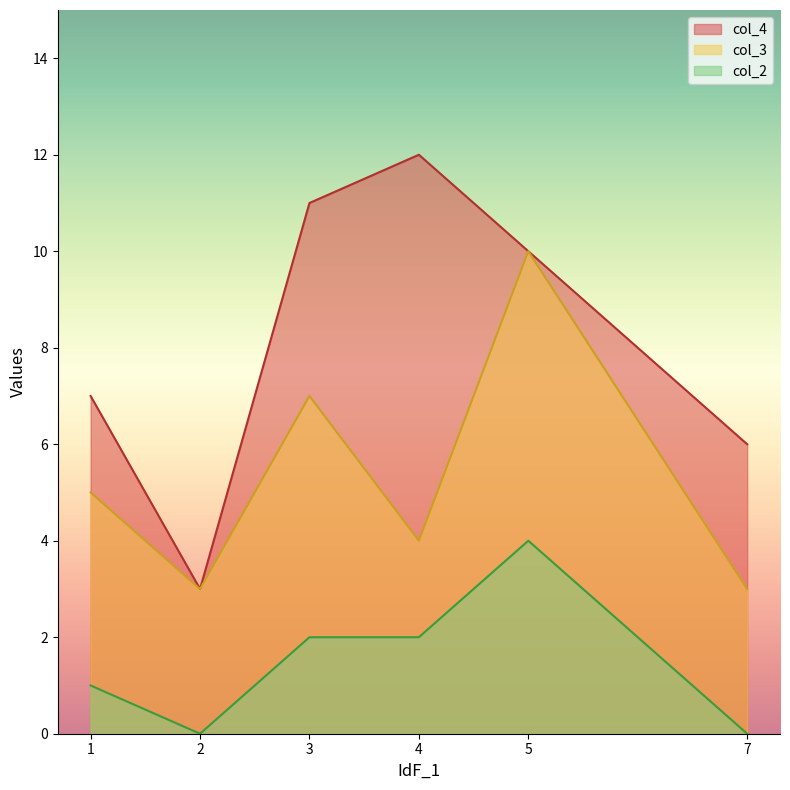

The value of col_3 at 1 is 5. True or false?

True